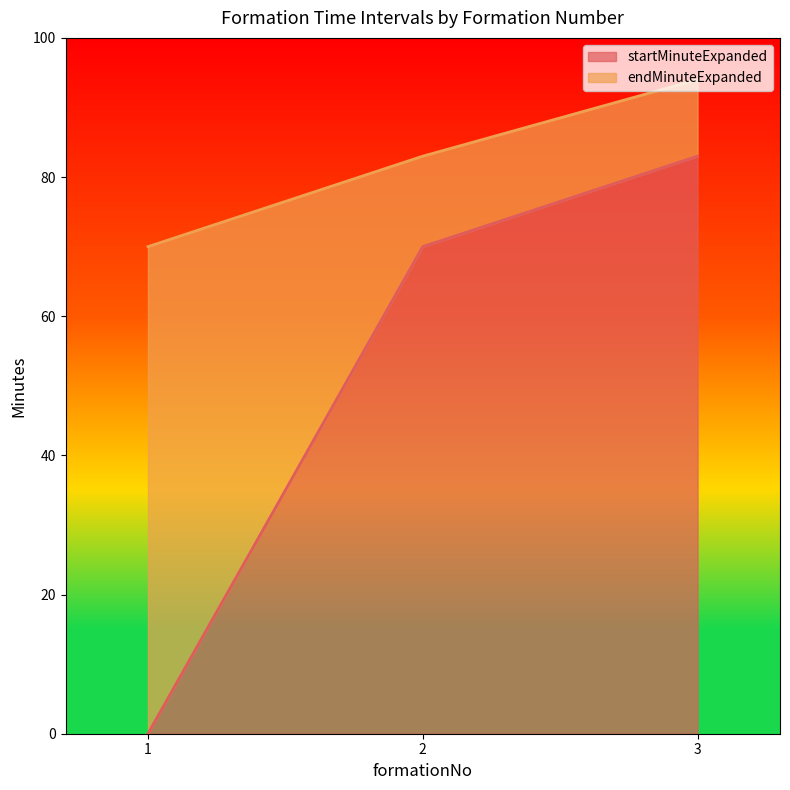

How many lines are shown in the chart?

2